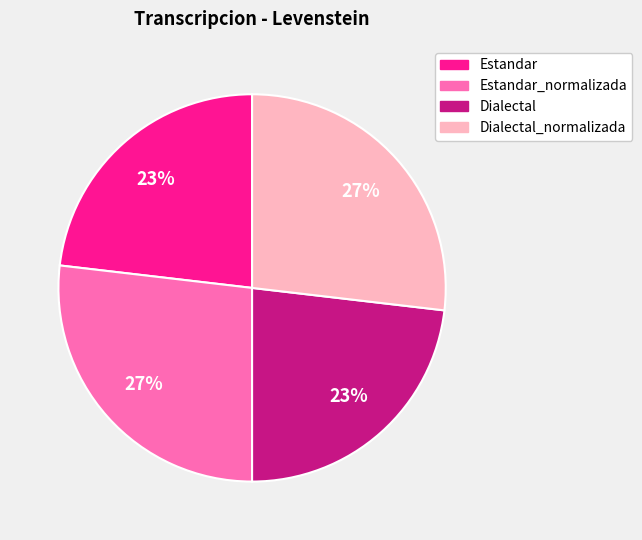

To the nearest percent, what is the difference between the largest and smallest slice percentages?

4%